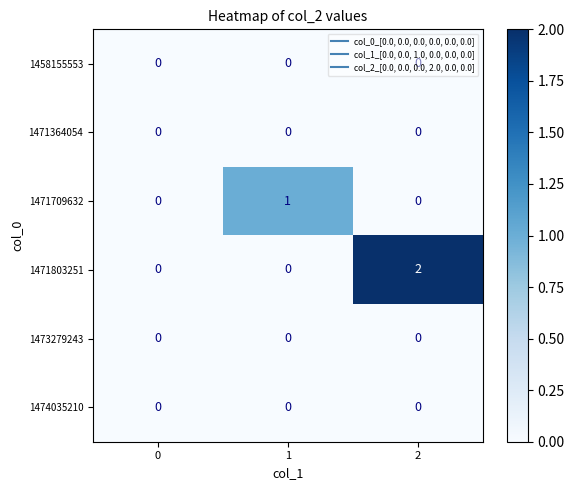

Which series has the largest total across all categories?

1471803251